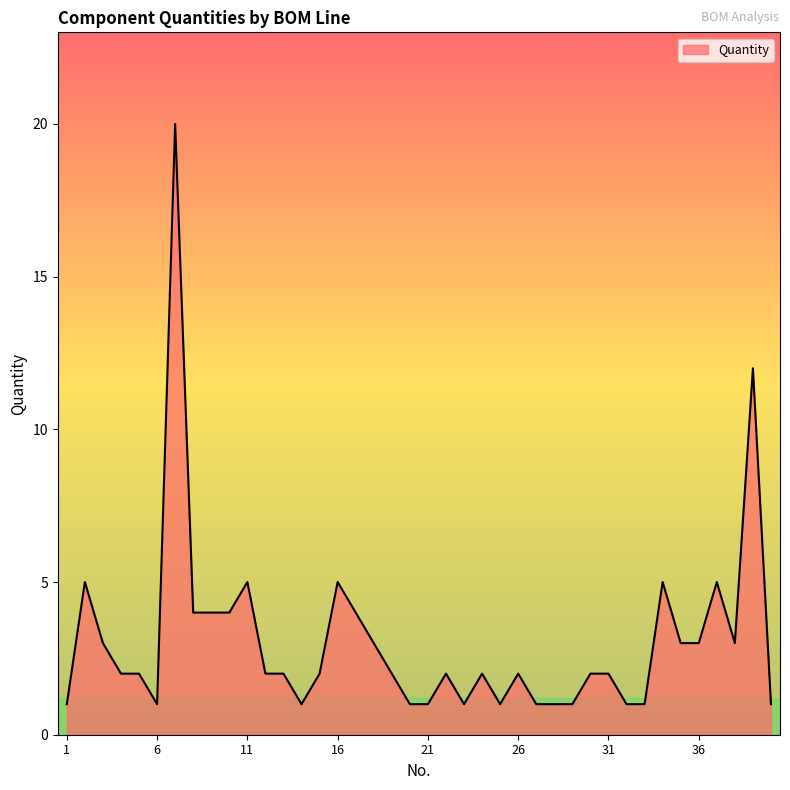

How many series are shown in this chart?

1